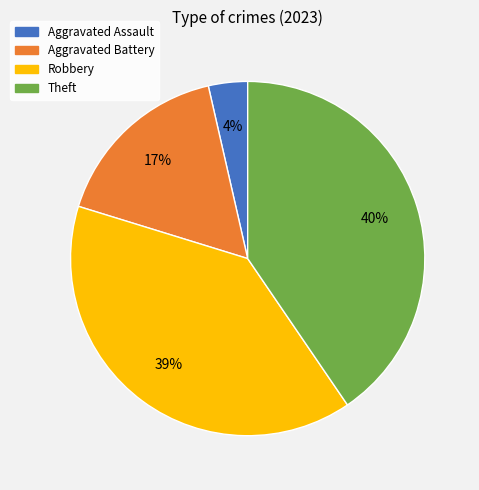

Does any single category account for the majority?

No